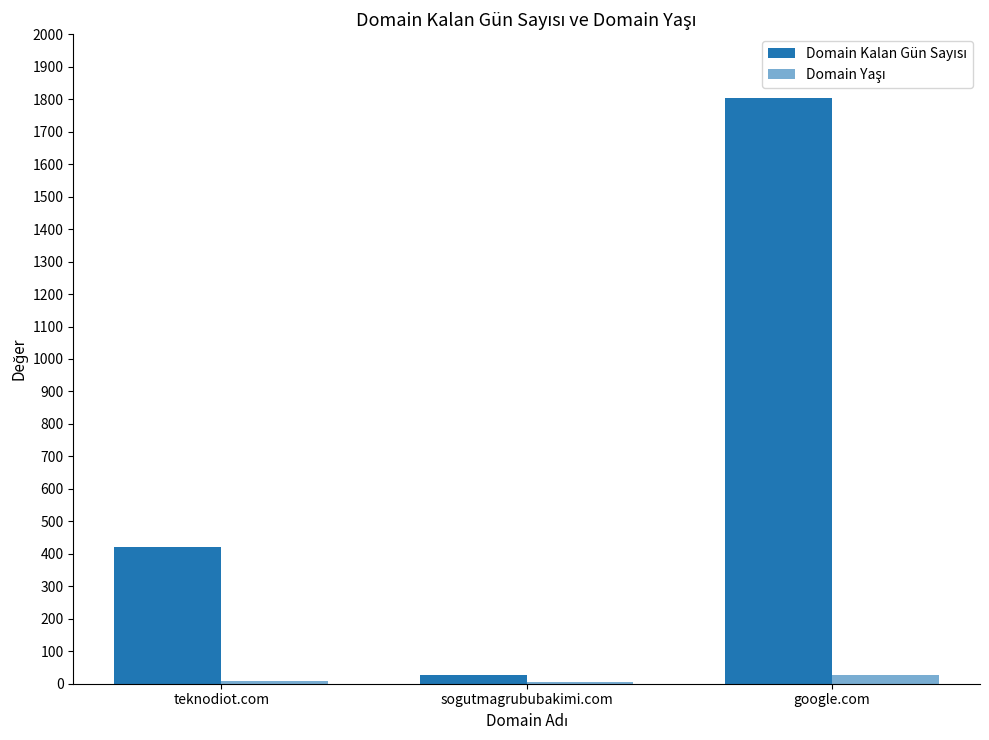

Is the value of Domain Kalan Gün Sayısı at teknodiot.com greater than the value of Domain Yaşı at sogutmagrububakimi.com?

Yes